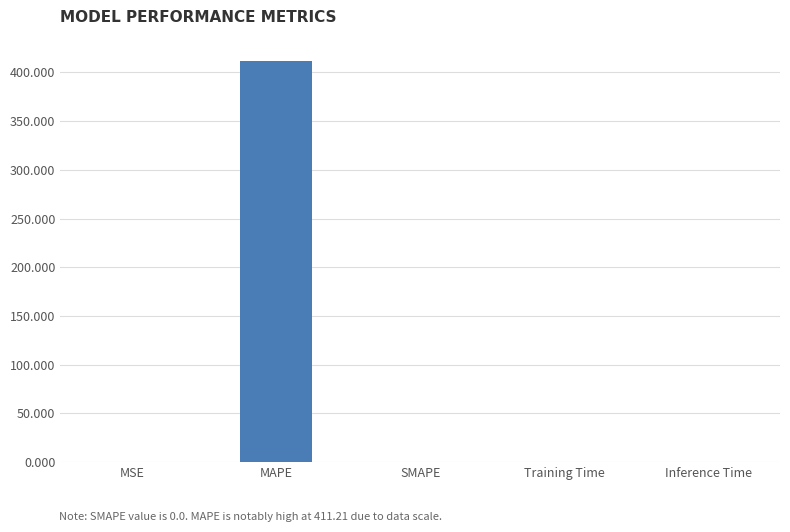

Is it true that the value at SMAPE is -227.3?

False